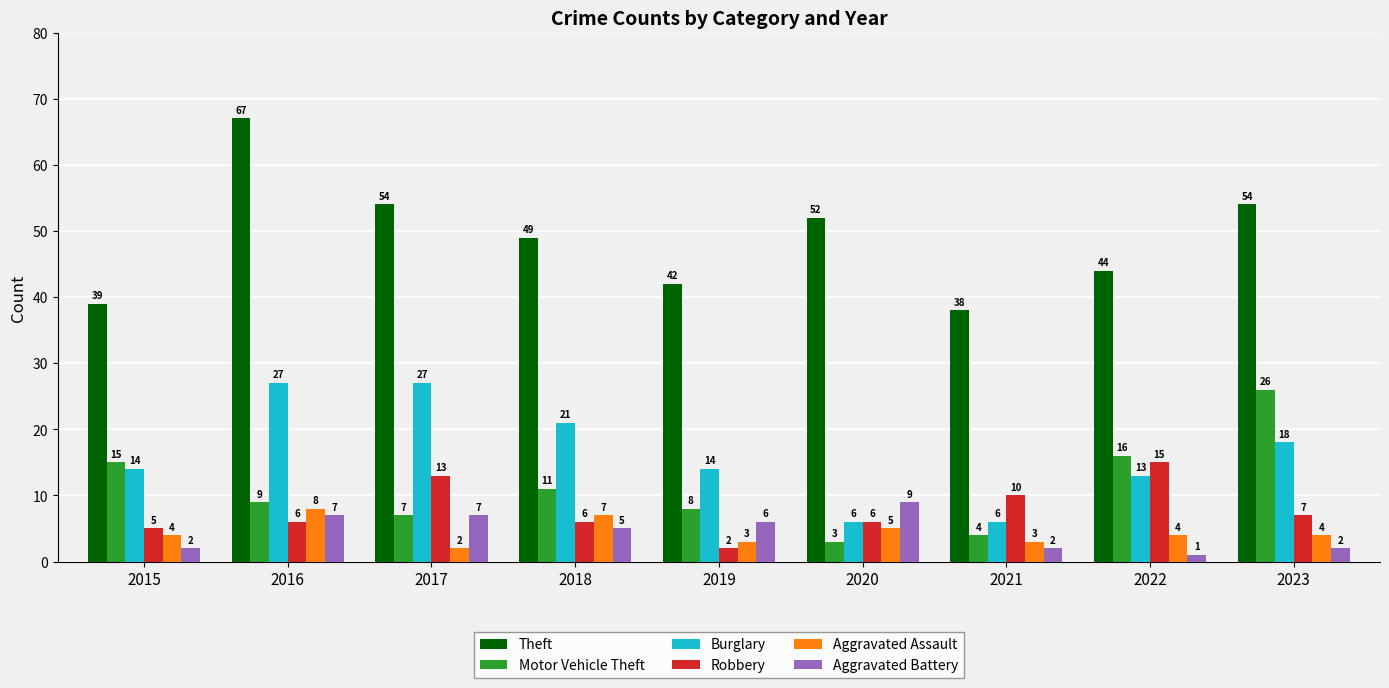

Rank the series by their maximum value, from highest to lowest.

Theft, Burglary, Motor Vehicle Theft, Robbery, Aggravated Battery, Aggravated Assault